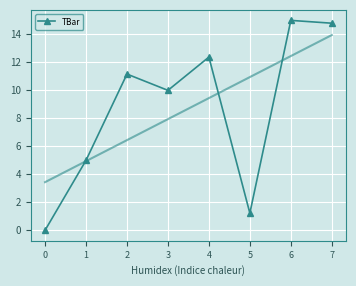

What is the difference between the values at 3 and 5?

8.8